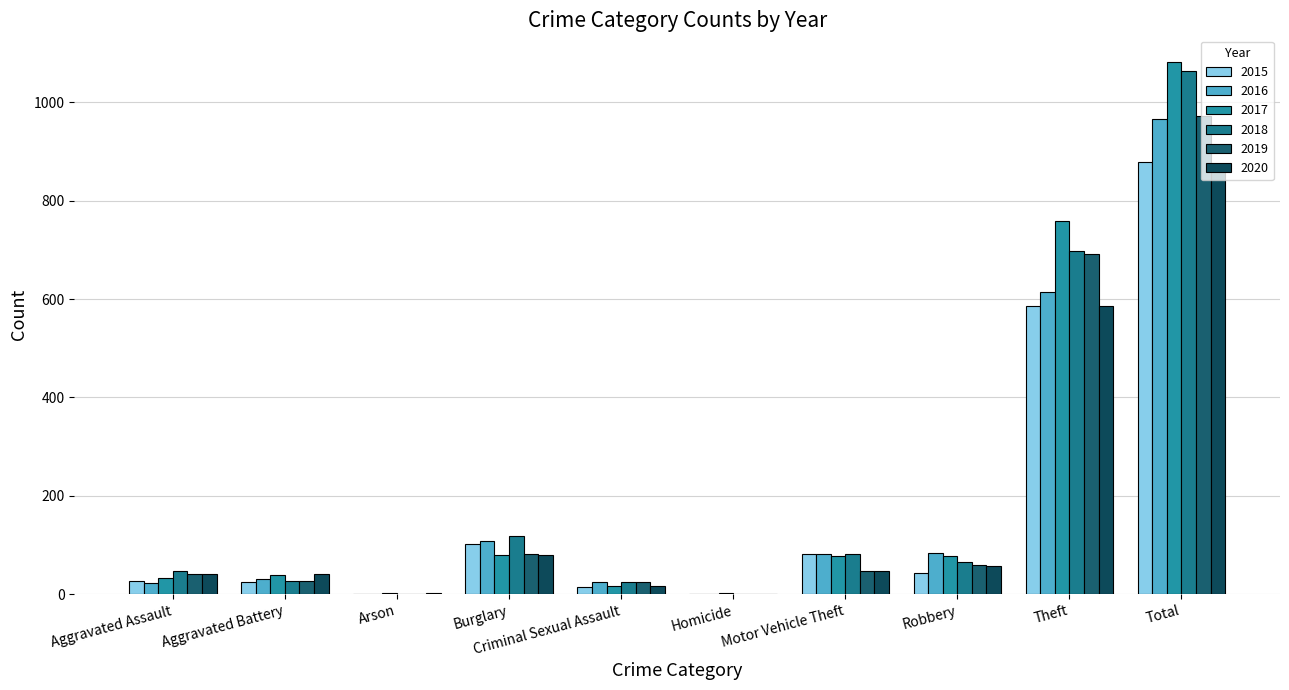

Between Burglary and Aggravated Assault, which is larger?

Burglary